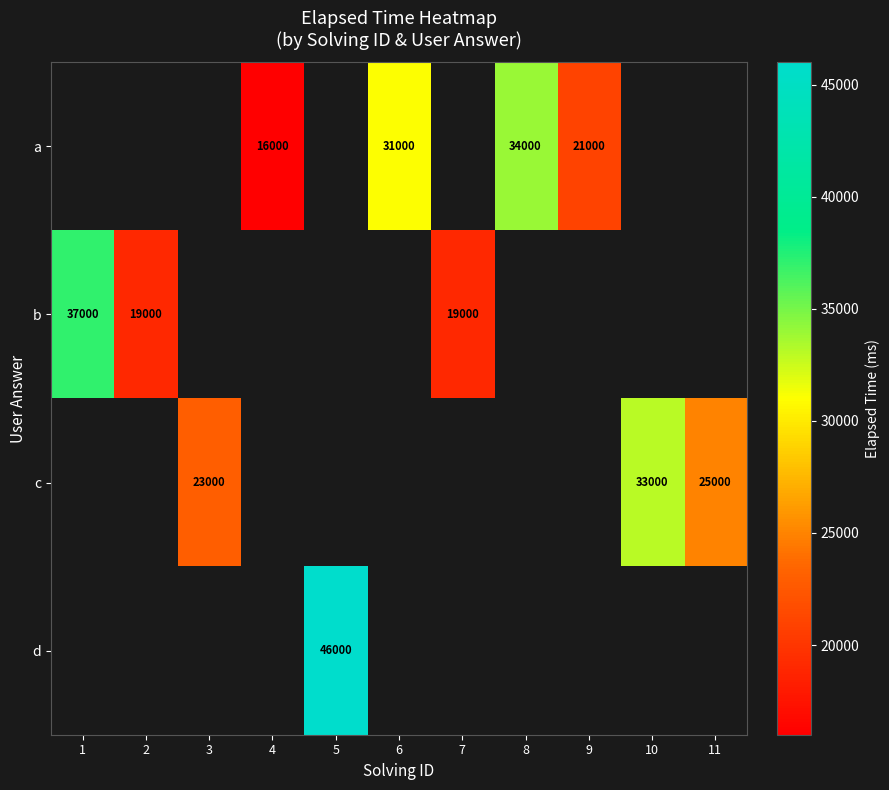

The value of a at 4 is 20919. True or false?

False